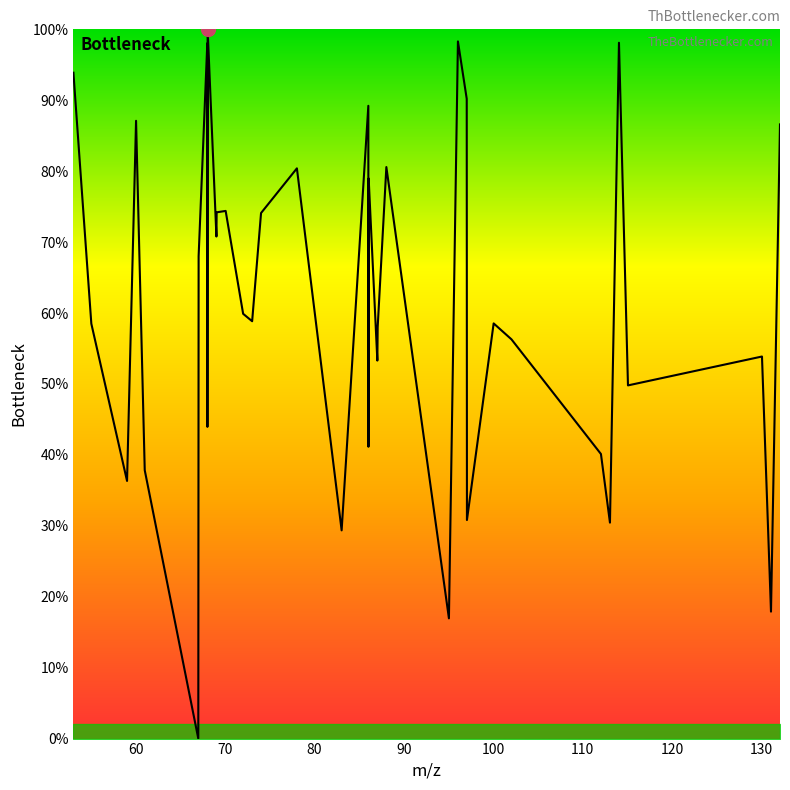

What is the difference between the maximum and minimum values?

100.0